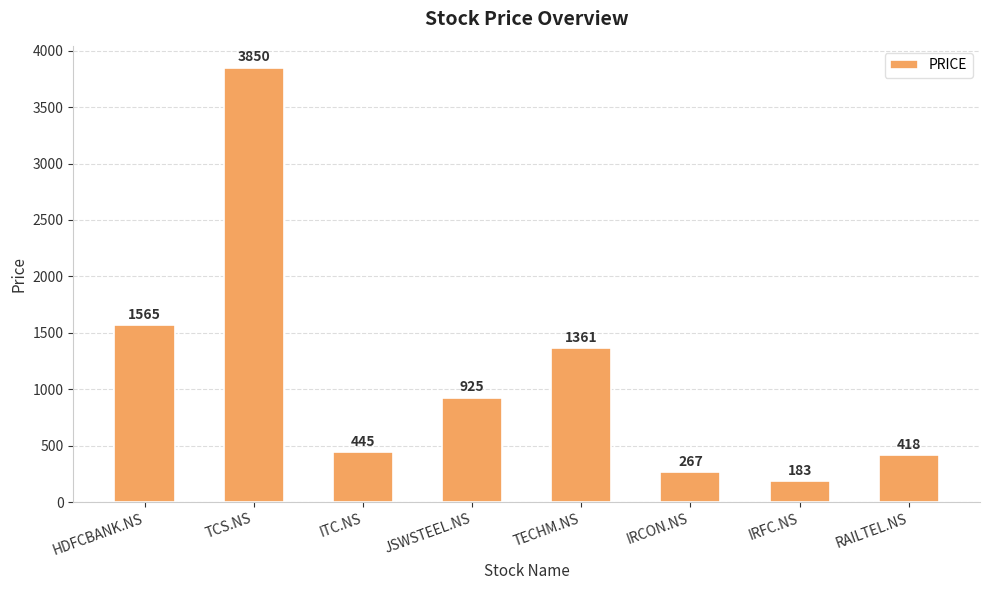

Read the value at RAILTEL.NS, to the nearest 50.

400